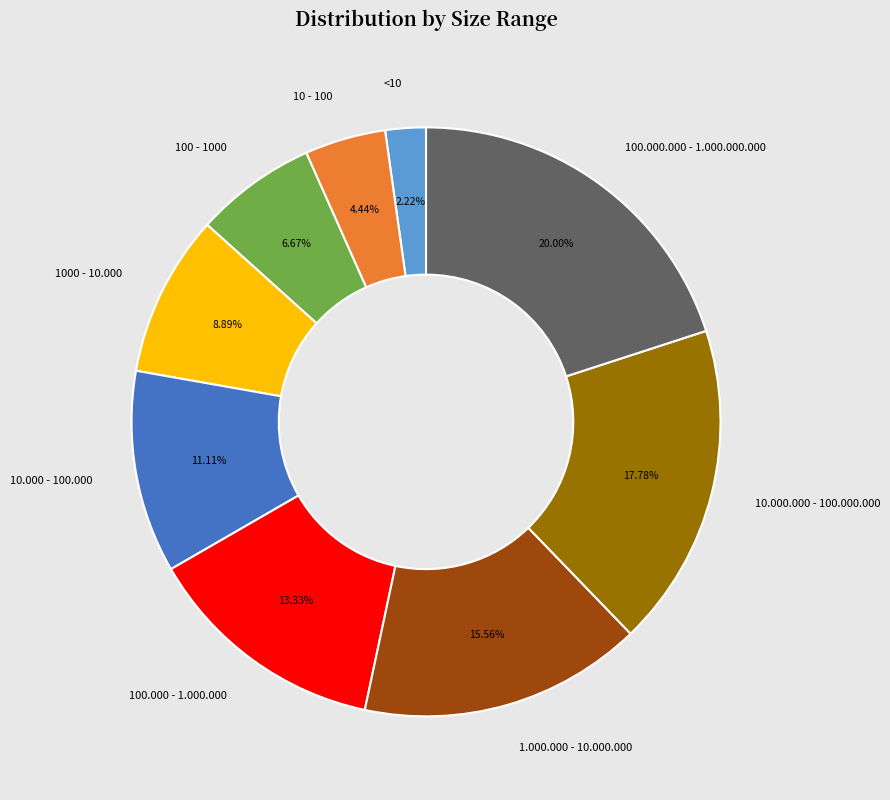

Does any single category account for the majority?

No